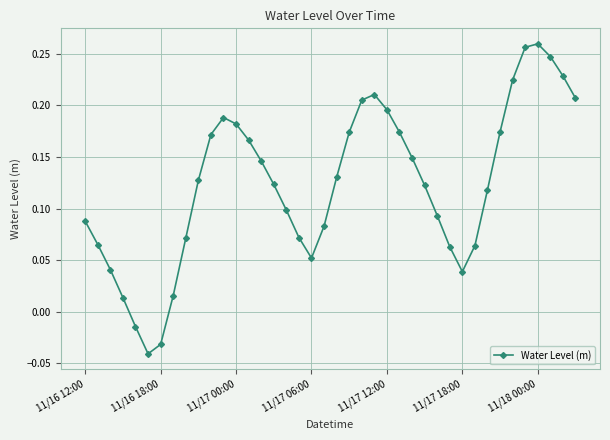

True or false: the data has more than 2 interior local peaks.

True